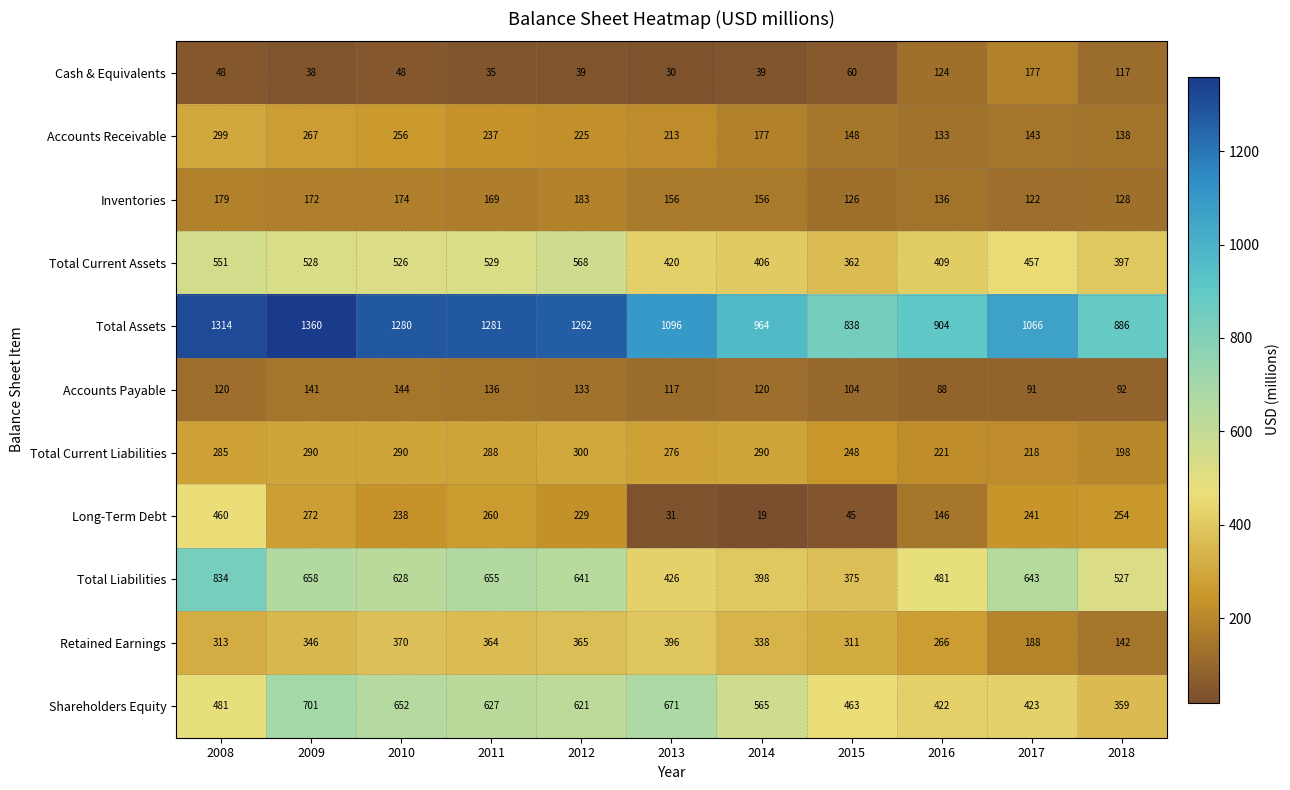

At which label is Total Liabilities closest to 604?

2010